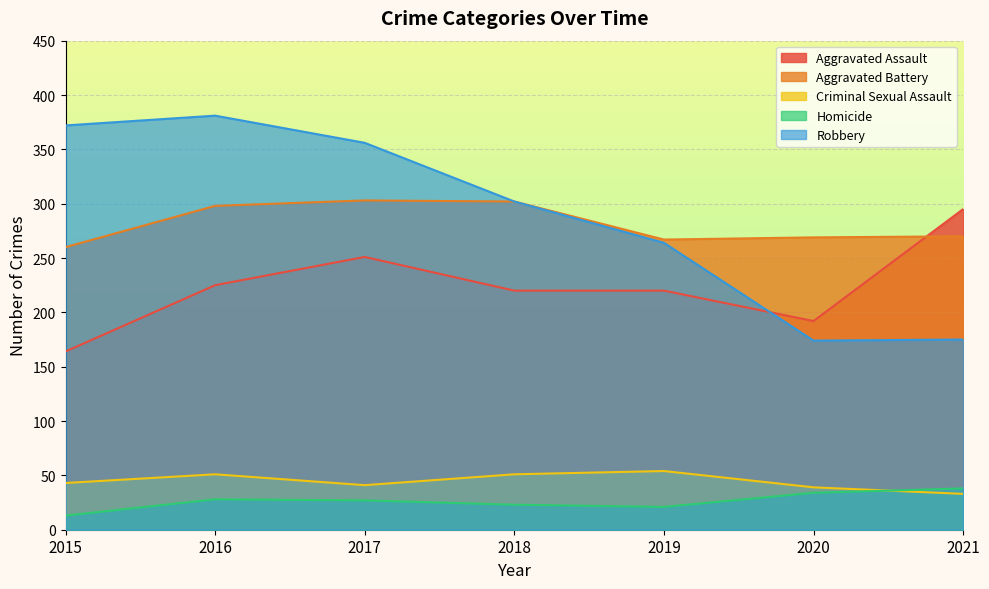

Is it true that Aggravated Assault equals 251 at 2017?

True